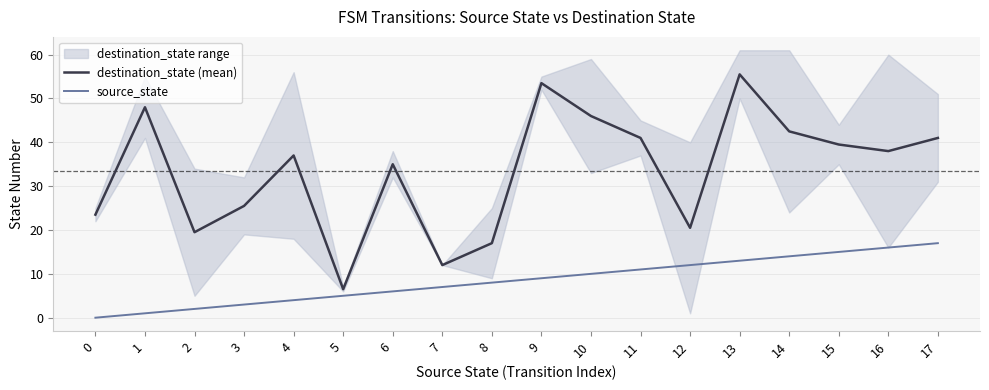

Which series changed the most between 2 and 9?

destination_state (mean)